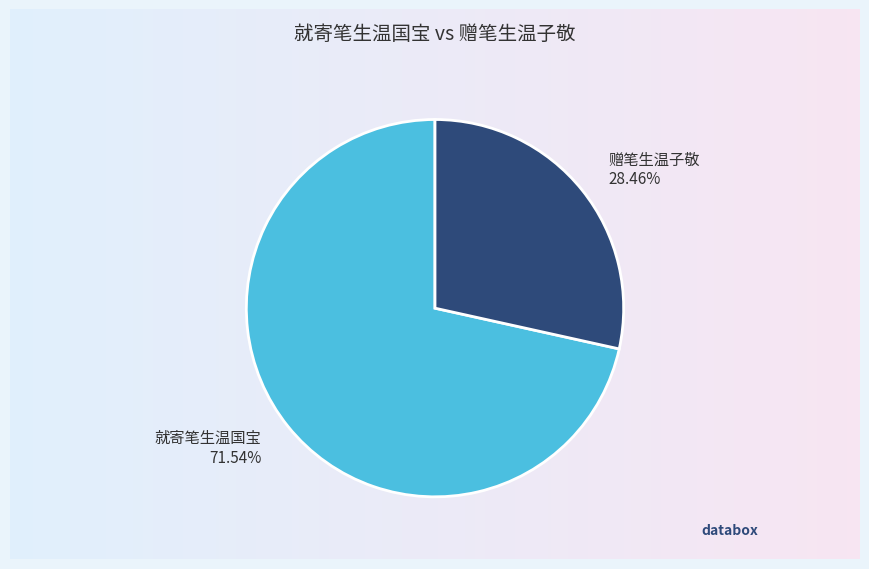

Count the number of slices in the pie.

2